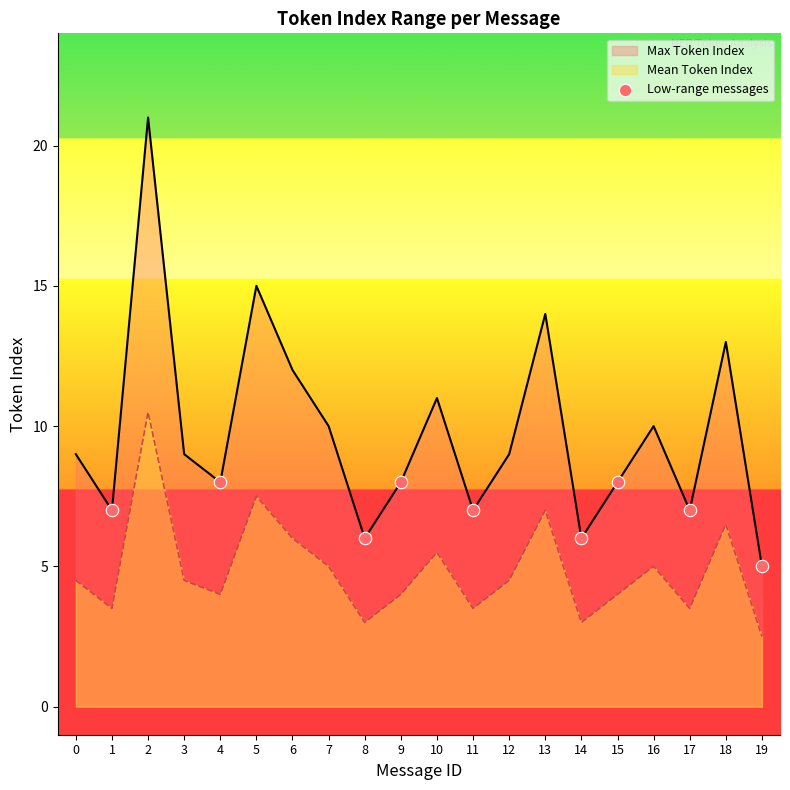

What is the difference between the highest and lowest values at 19?

2.5